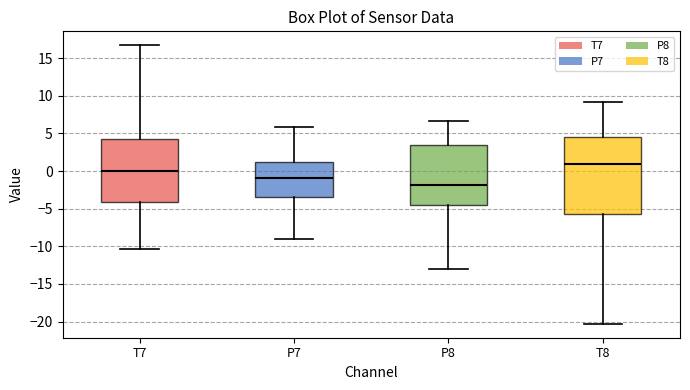

Reading left to right, transcribe this box plot: for each box, give where its median line is, the range the box spans, and where its two whiskers end, as read against the y-axis. The values are not printed on the chart, so give them approximately, as read against the axis.

T7: median 0.0, box -4.0 to 4.5, whiskers -10.5 to 16.5
P7: median -1.0, box -3.5 to 1.0, whiskers -9.0 to 6.0
P8: median -2.0, box -4.5 to 3.5, whiskers -13.0 to 6.5
T8: median 1.0, box -6.0 to 4.5, whiskers -20.5 to 9.0